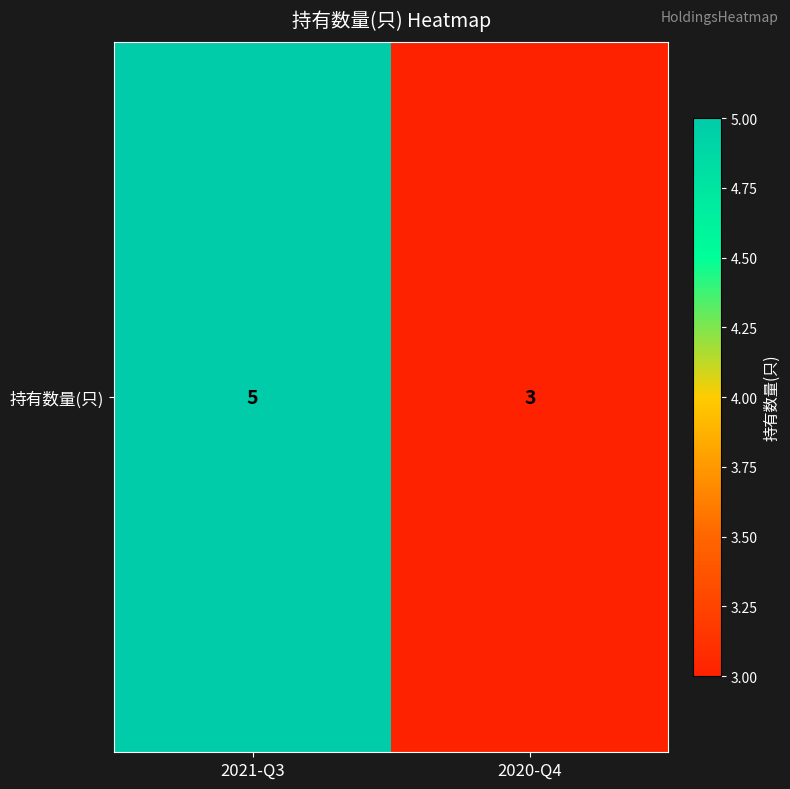

What is the maximum value shown in the chart?

5